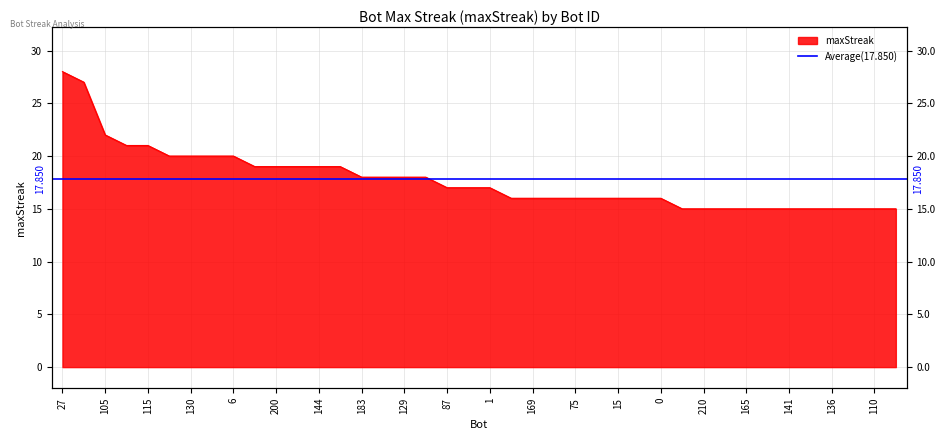

What is the value of the 18th point from the left?

18